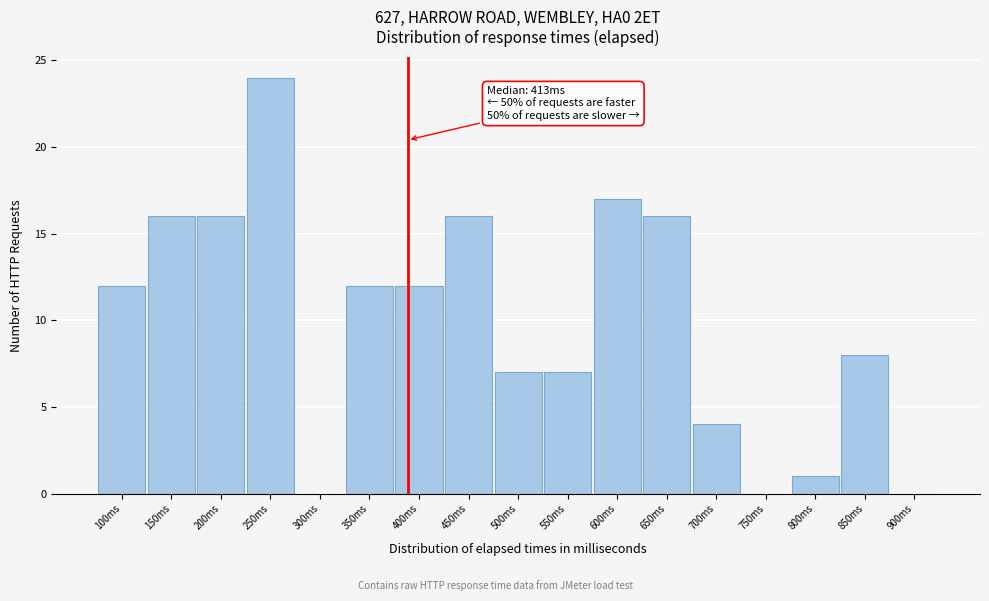

Reading left to right, what are all the values shown in this chart?

100ms=12	150ms=16	200ms=16	250ms=24	300ms=0	350ms=12	400ms=12	450ms=16	500ms=7	550ms=7	600ms=17	650ms=16	700ms=4	750ms=0	800ms=1	850ms=8	900ms=0